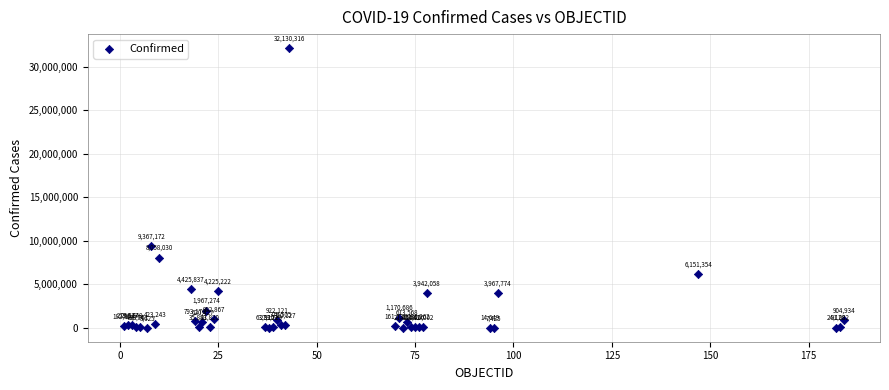

What Y value in the scatter plot is closest to 16068870?

9367172